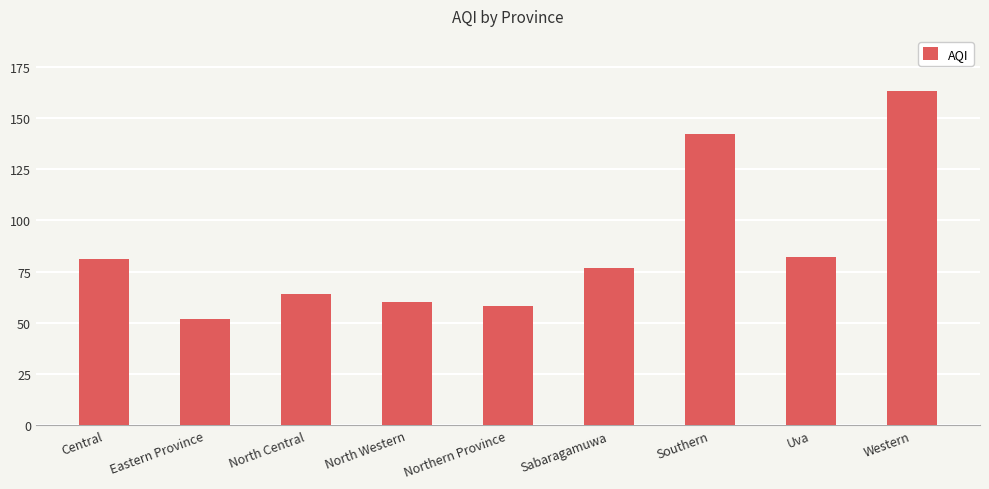

What is the average value?

87